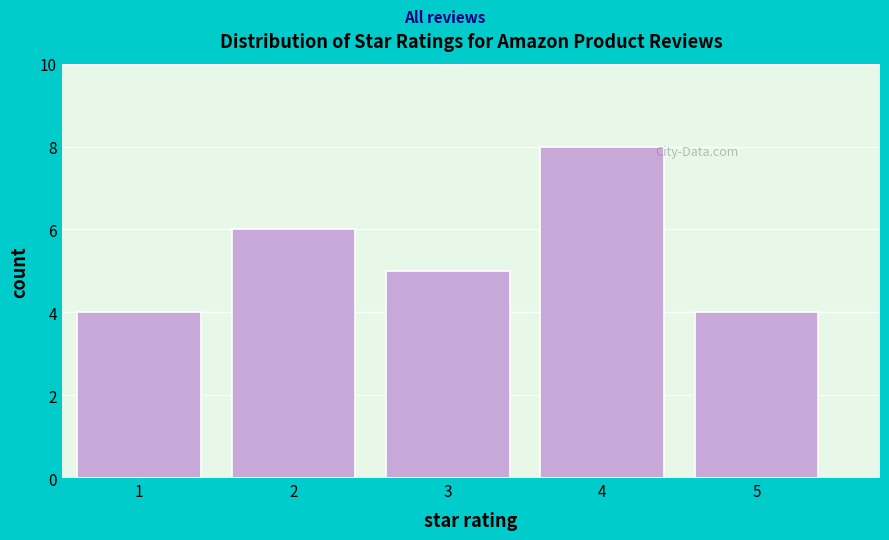

Reading left to right, transcribe all the data shown in this chart.

1=4	2=6	3=5	4=8	5=4